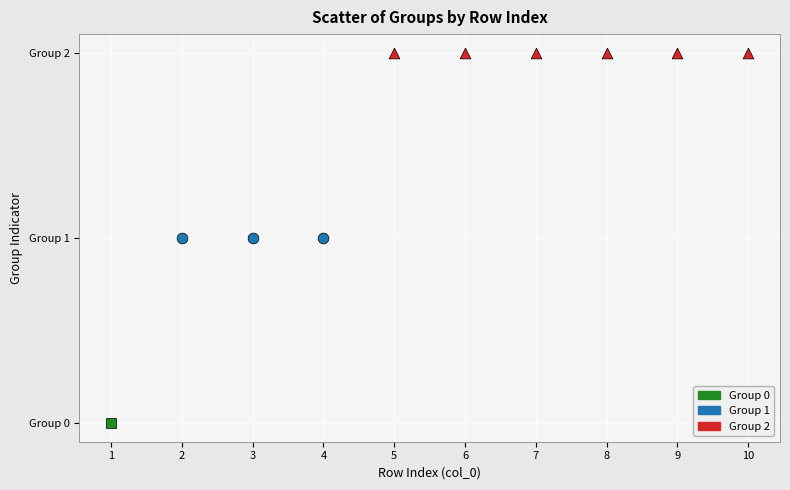

What are all the series names shown in the legend?

Group 0, Group 1, Group 2